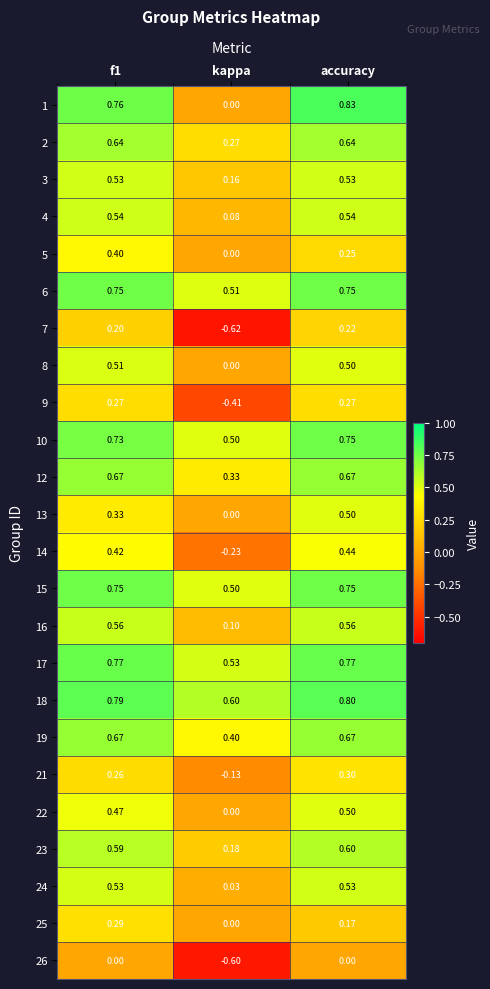

At which label does 25 reach its minimum?

kappa